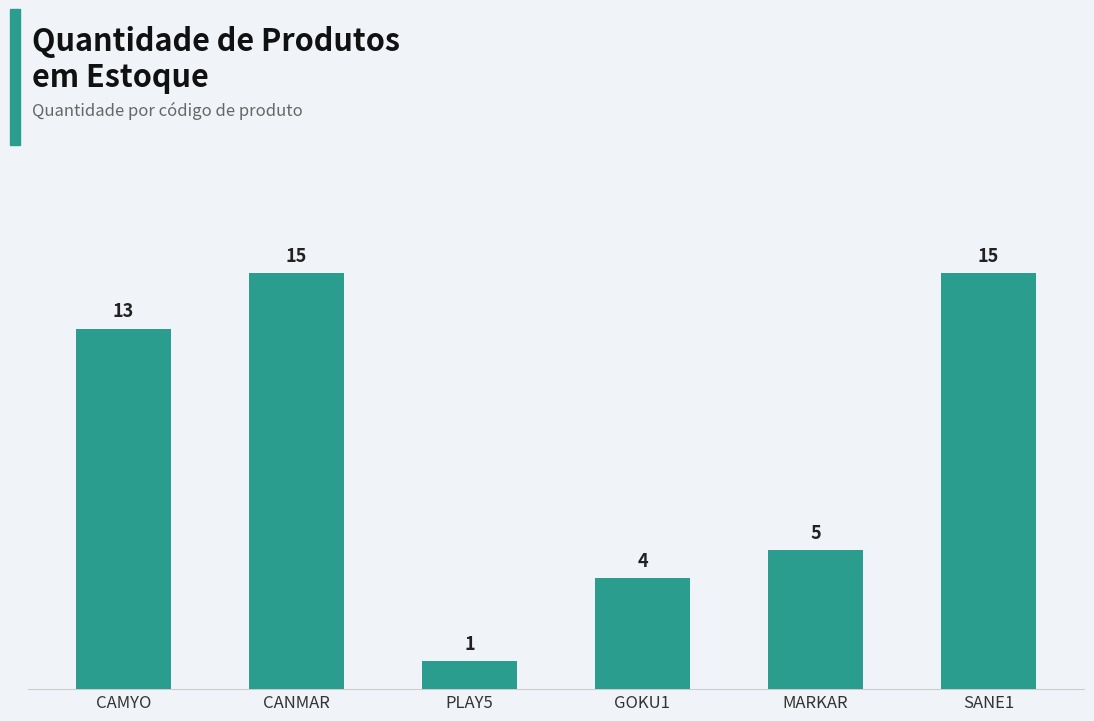

Where is the data nearest to the value 8?

MARKAR